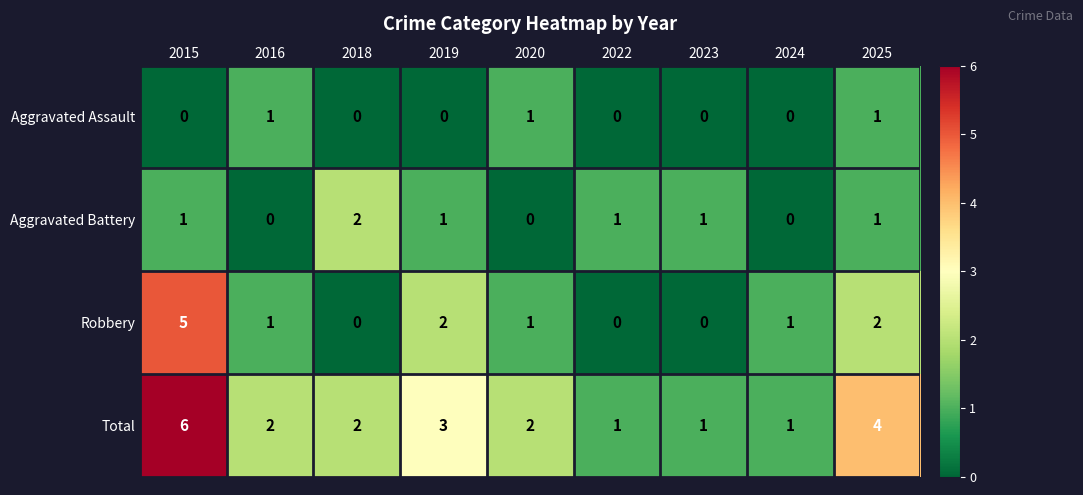

List the series in order of their peak value, highest first.

Total, Robbery, Aggravated Battery, Aggravated Assault